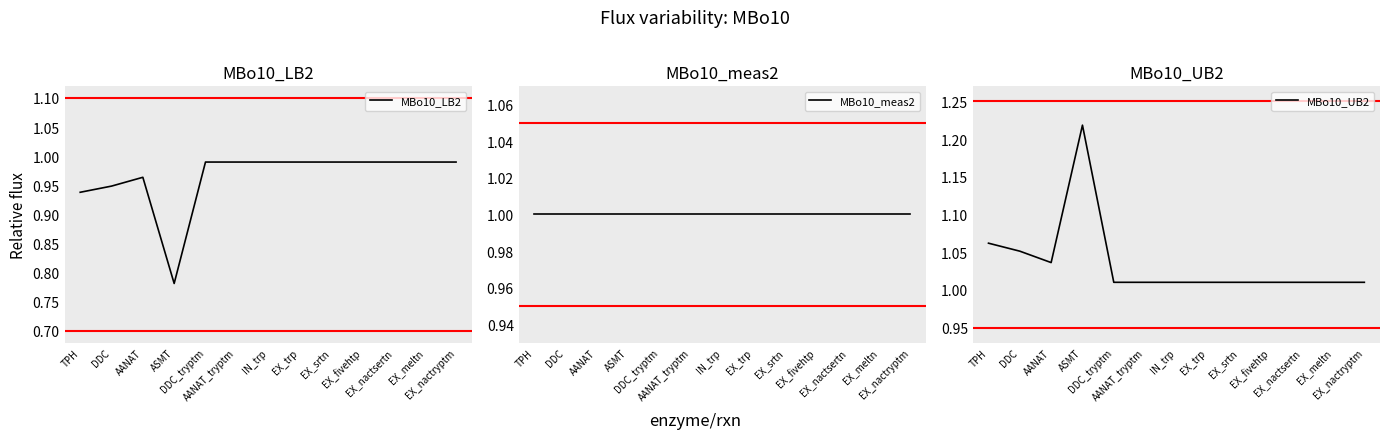

How many lines are shown in the chart?

3